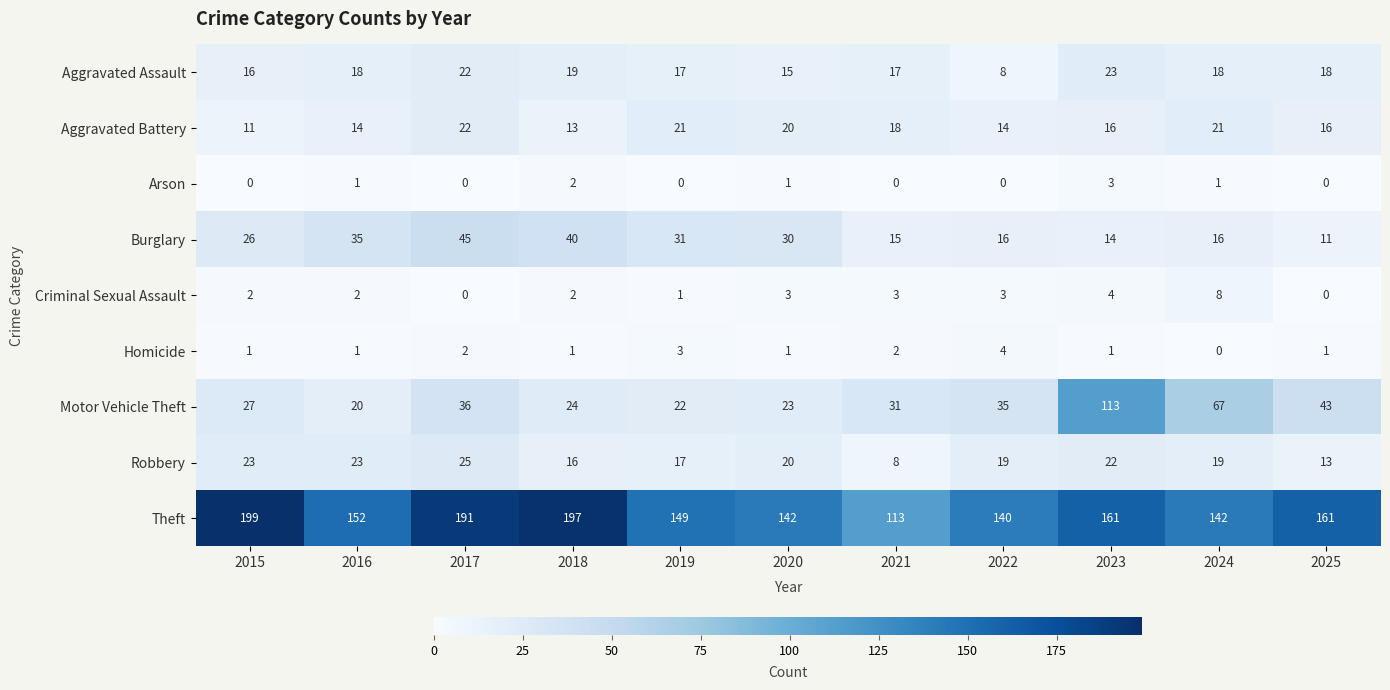

At which category is the sum across all series the highest?

2023